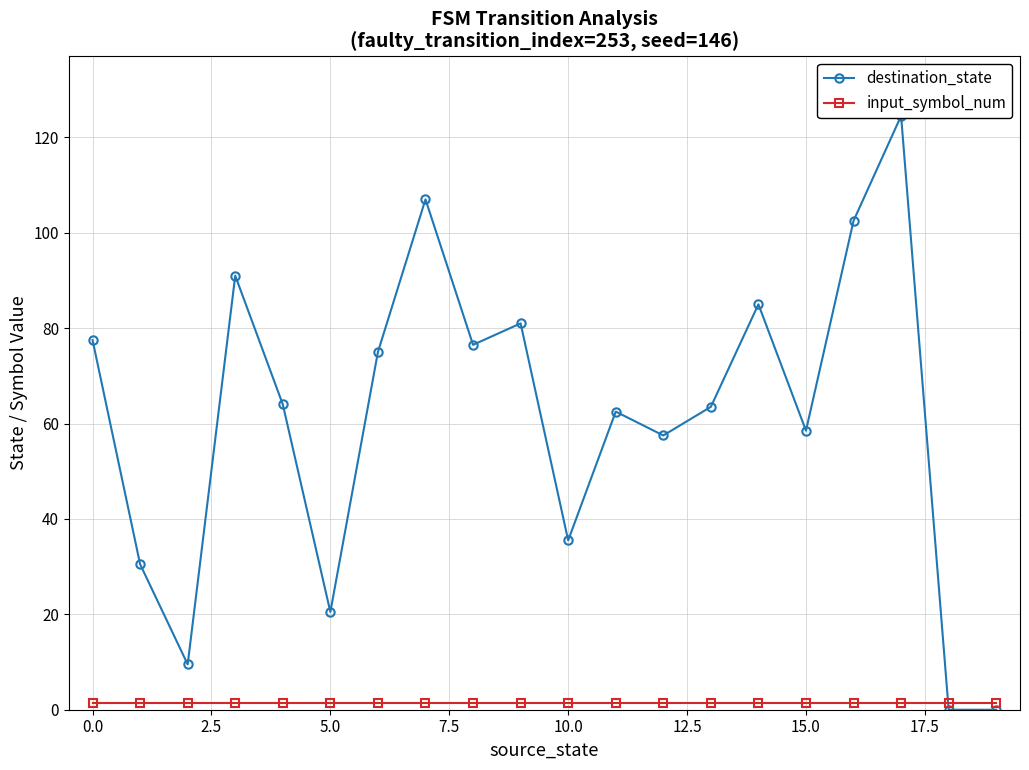

How many times do destination_state and input_symbol_num cross each other?

1